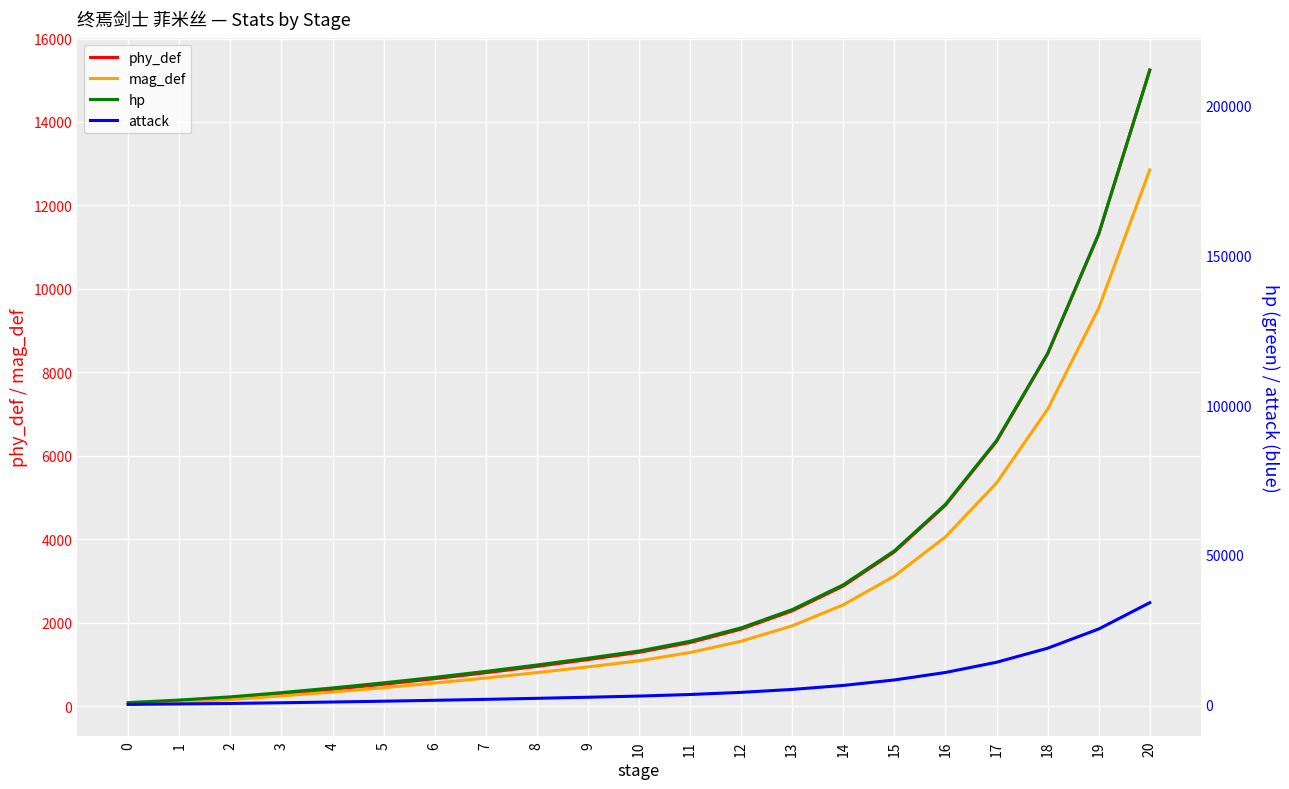

At which label is hp closest to 106314?

18